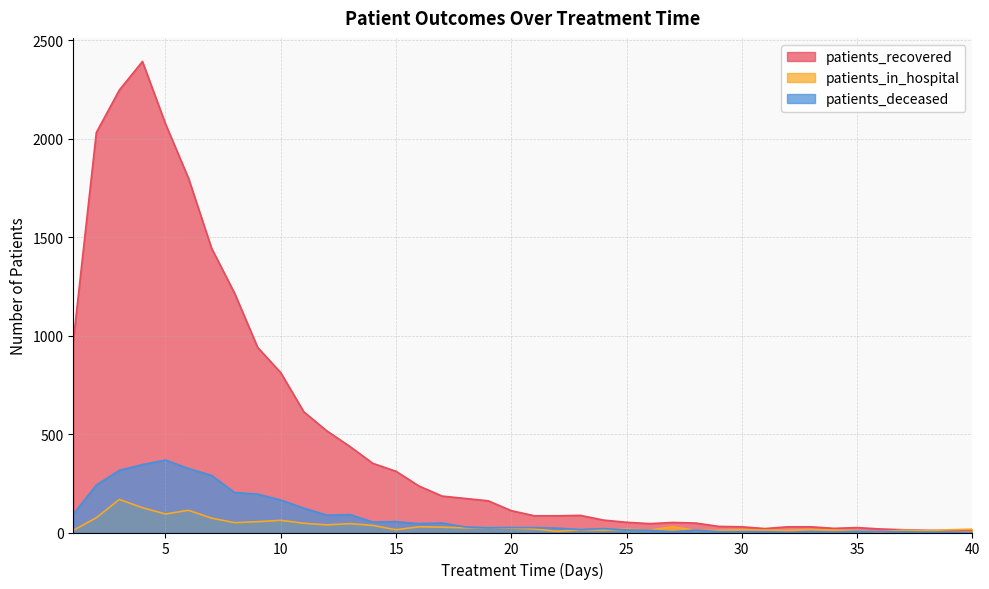

Which series has the widest spread of values?

patients_recovered